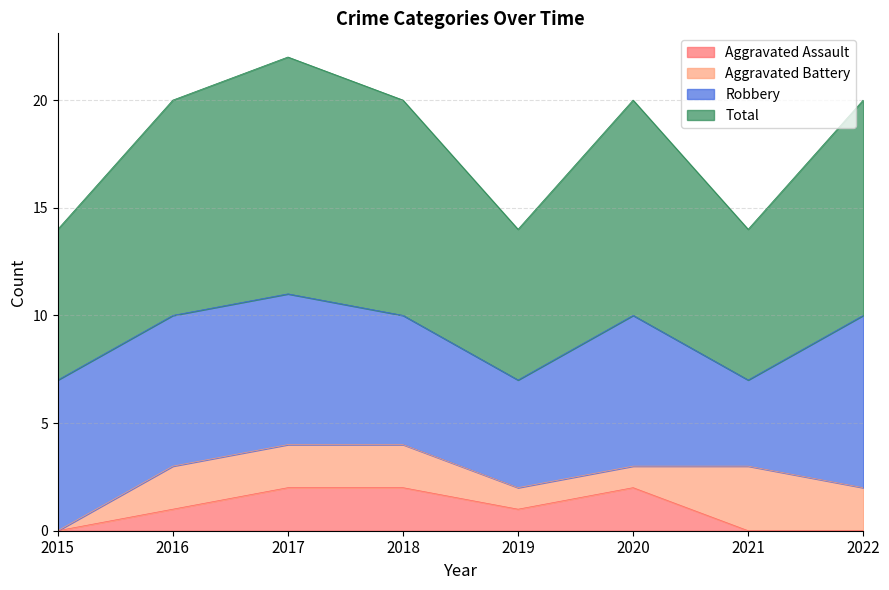

Which has a higher value, 2022 or 2020?

2020